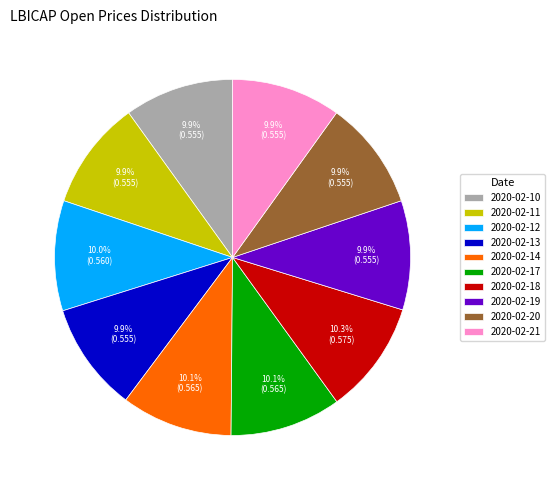

To the nearest percent, what is the average slice percentage?

10%